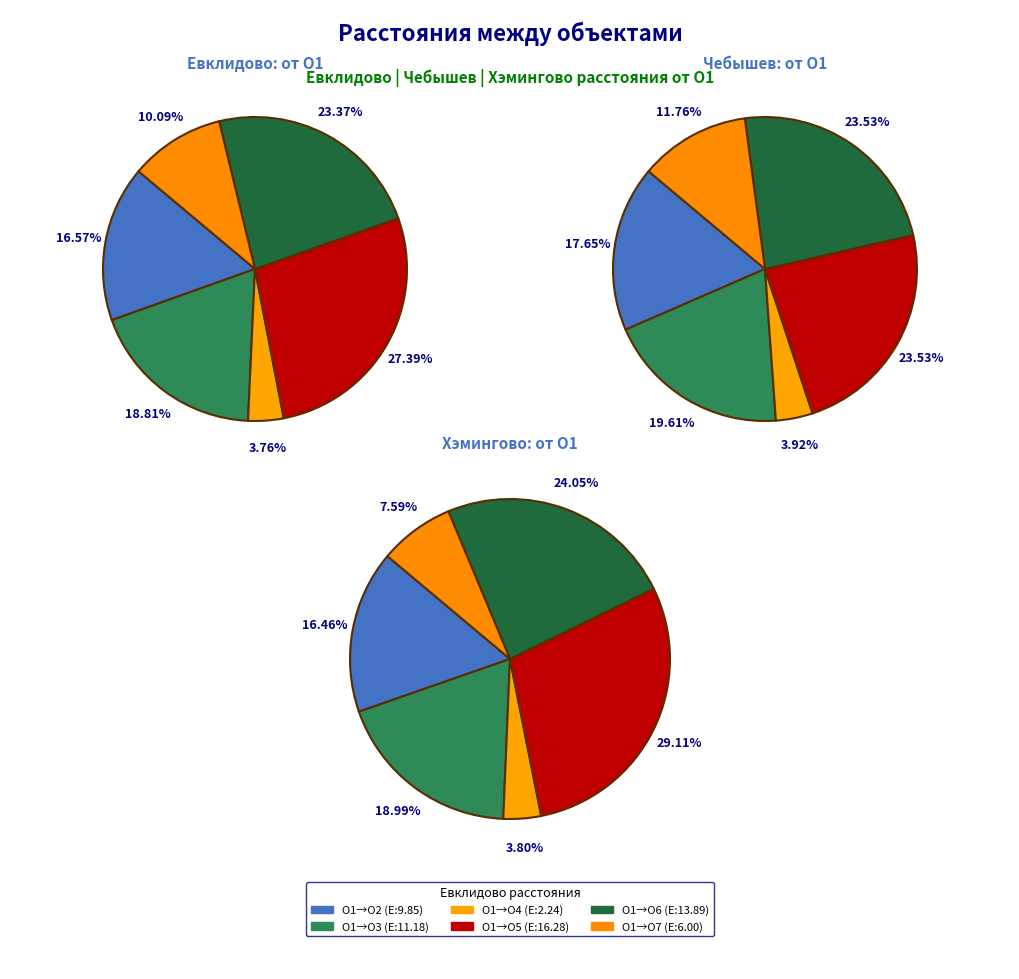

Count the number of slices in the pie.

6